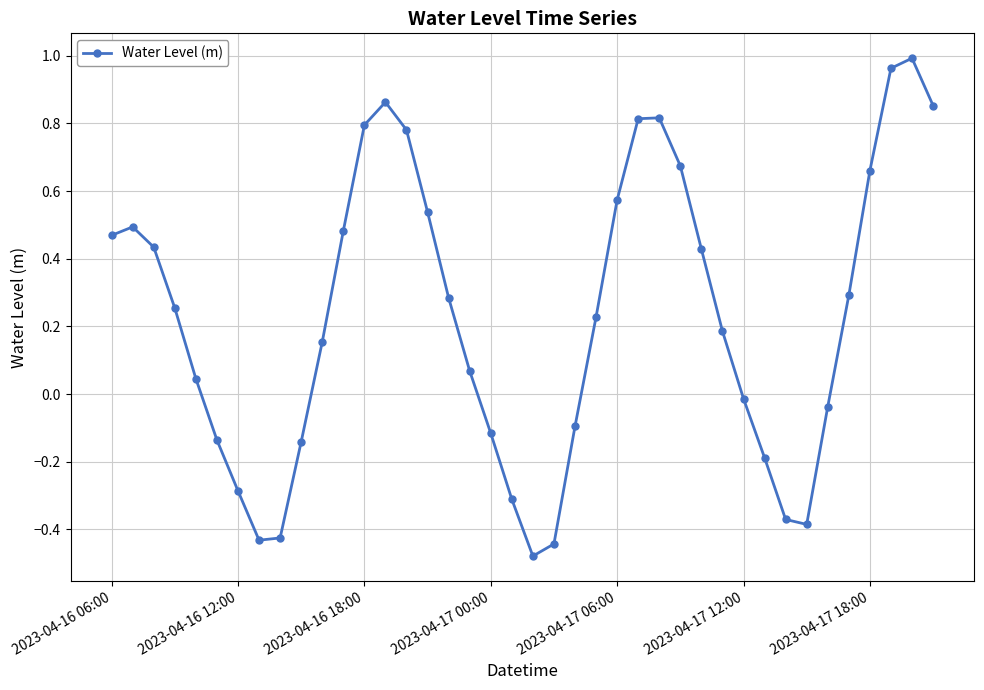

How many interior local valleys (lower than both neighbors) does the data have?

3